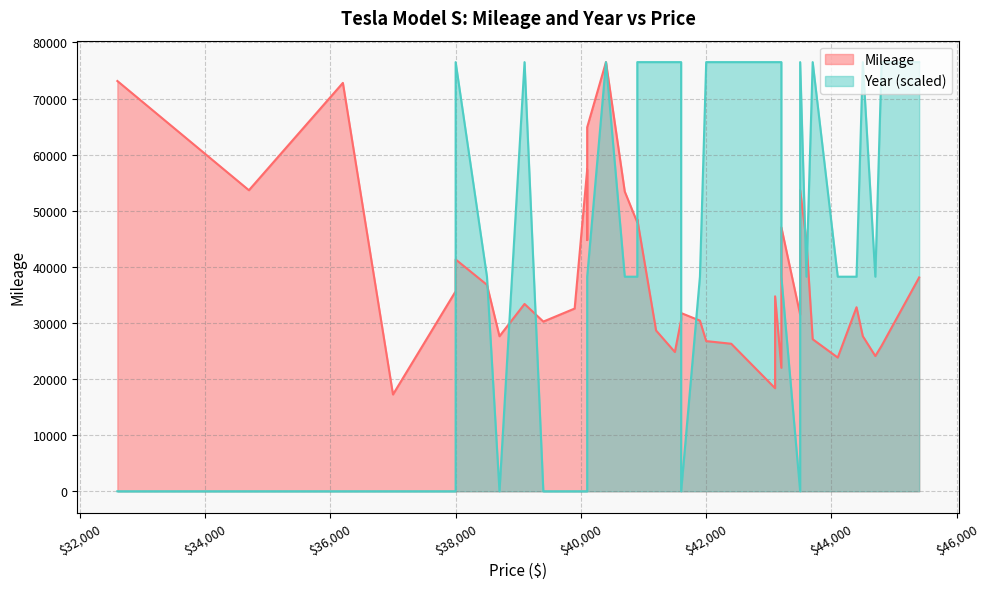

Where is the first local minimum for Year?

38700